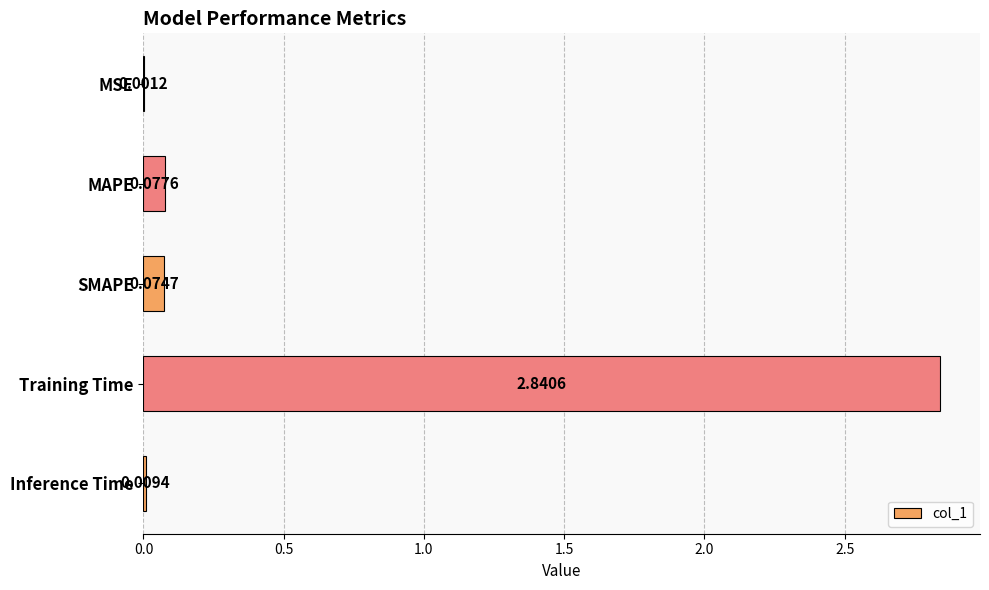

Count the number of categories in the chart.

5